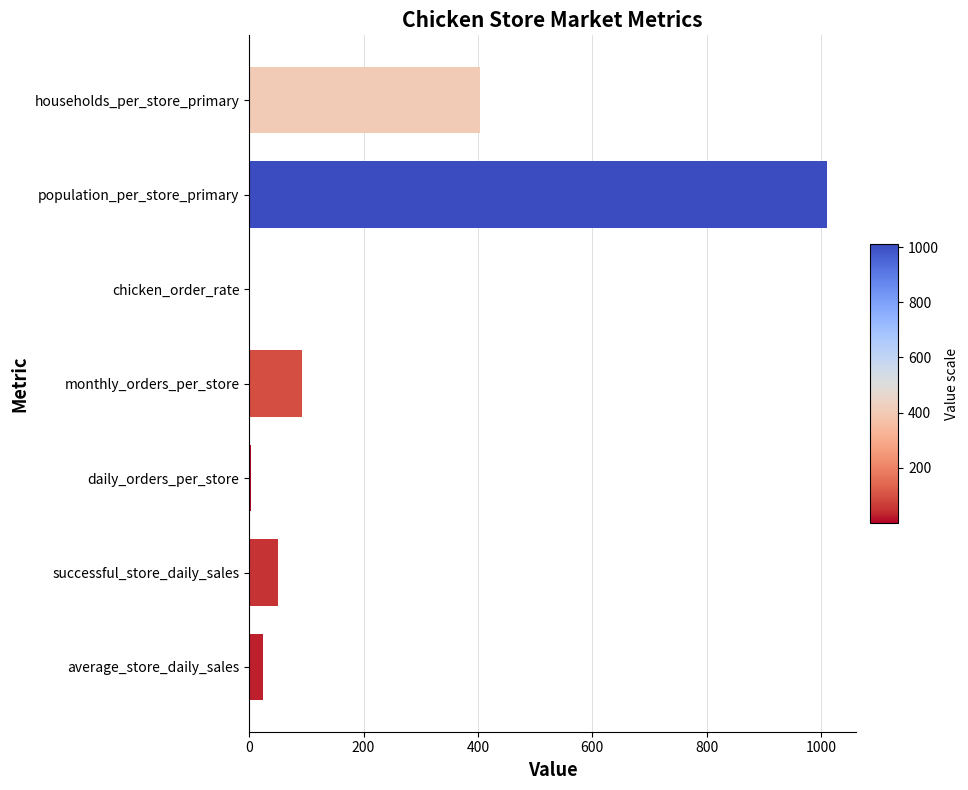

Between monthly_orders_per_store and successful_store_daily_sales, which is larger?

monthly_orders_per_store